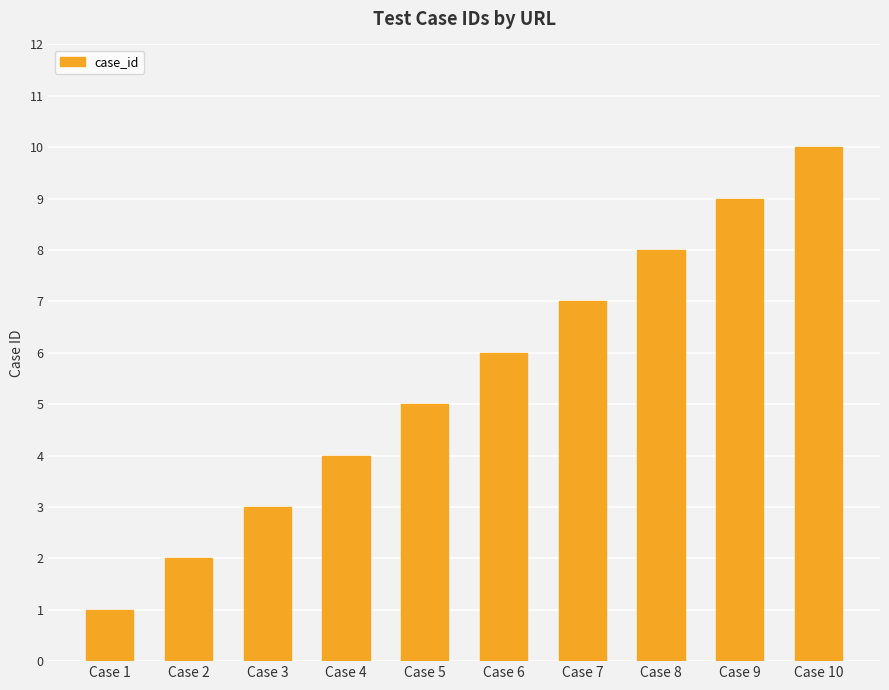

How many bars are there in total?

10